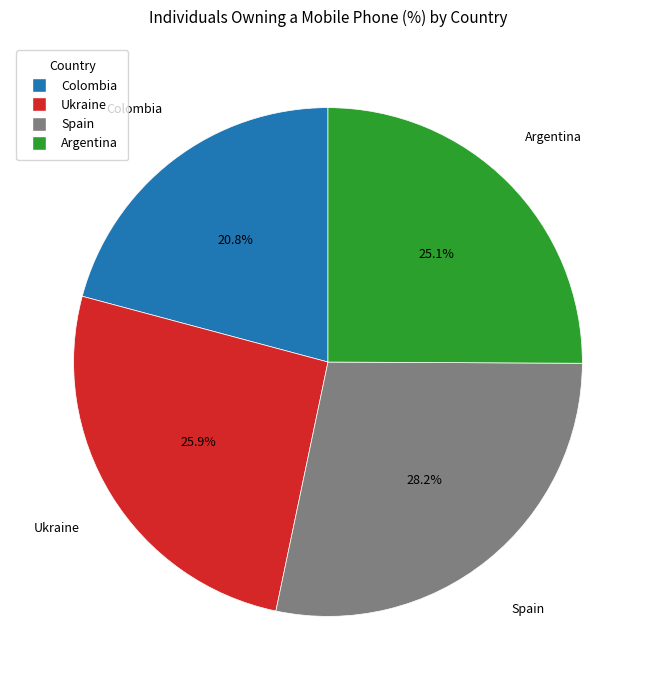

To the nearest percent, what is the difference between the Argentina and Colombia slice percentages?

4%